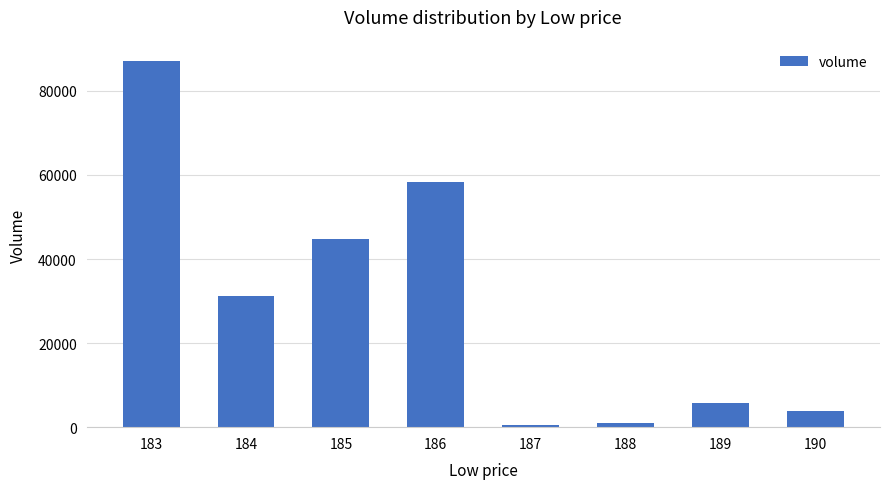

Reading left to right, what are all the values shown in this chart?

87177.3	31284.3	44875.4	58309.3	411.7	1107.9	5717.1	3847.7